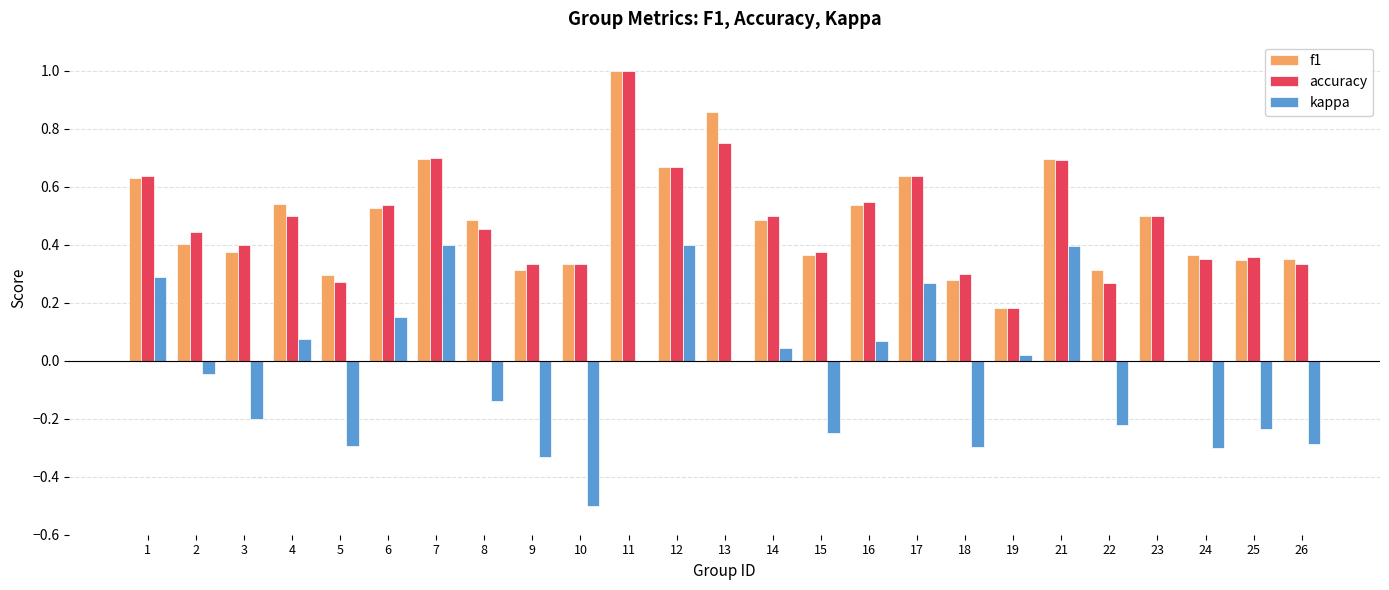

Is it true that f1 equals 0.5 at 16?

True